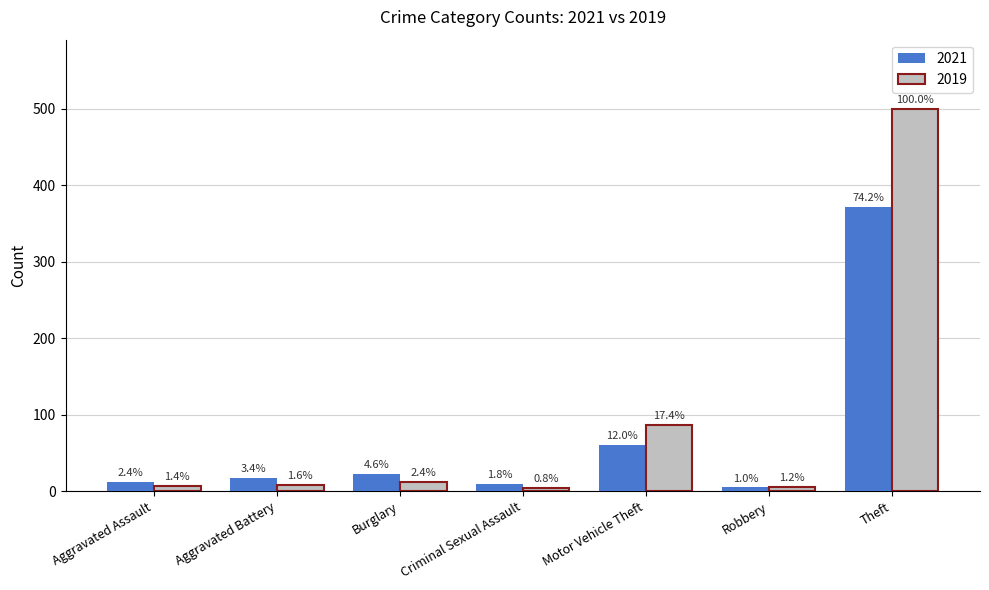

How many groups of bars are there?

7